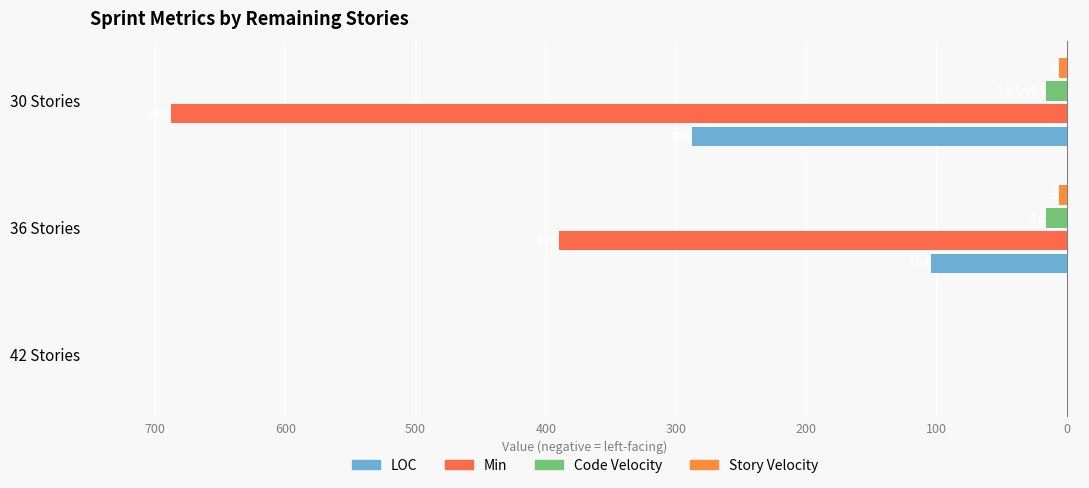

What is the difference between the maximum and second lowest values in the Story Velocity series?

6.0